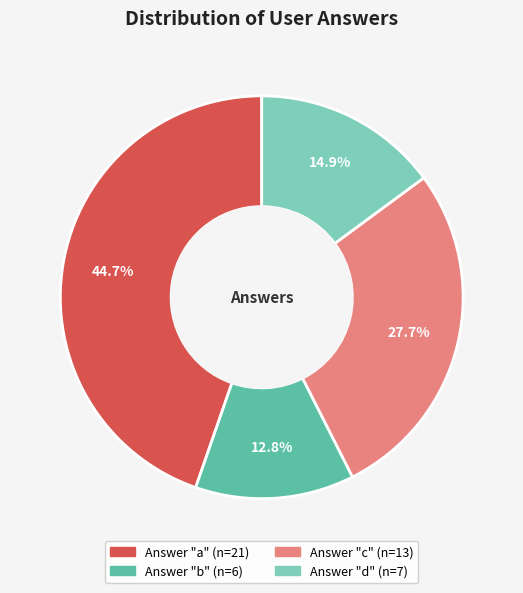

To the nearest percent, what is the average slice percentage?

25%